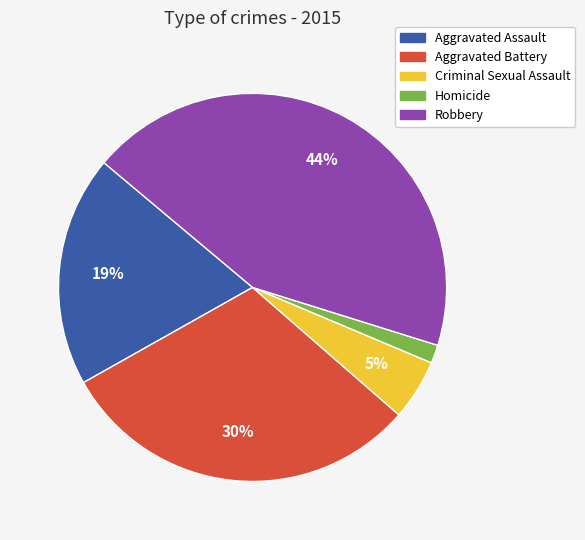

Do Homicide and Aggravated Battery together represent more than half of the pie?

No